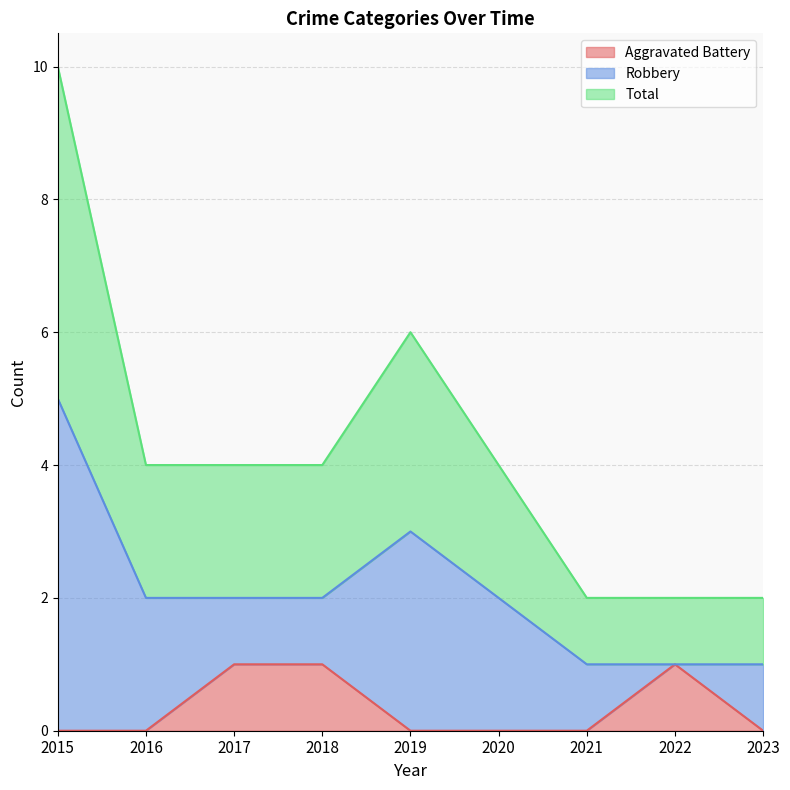

At which category does the chart reach its minimum across all series?

2015